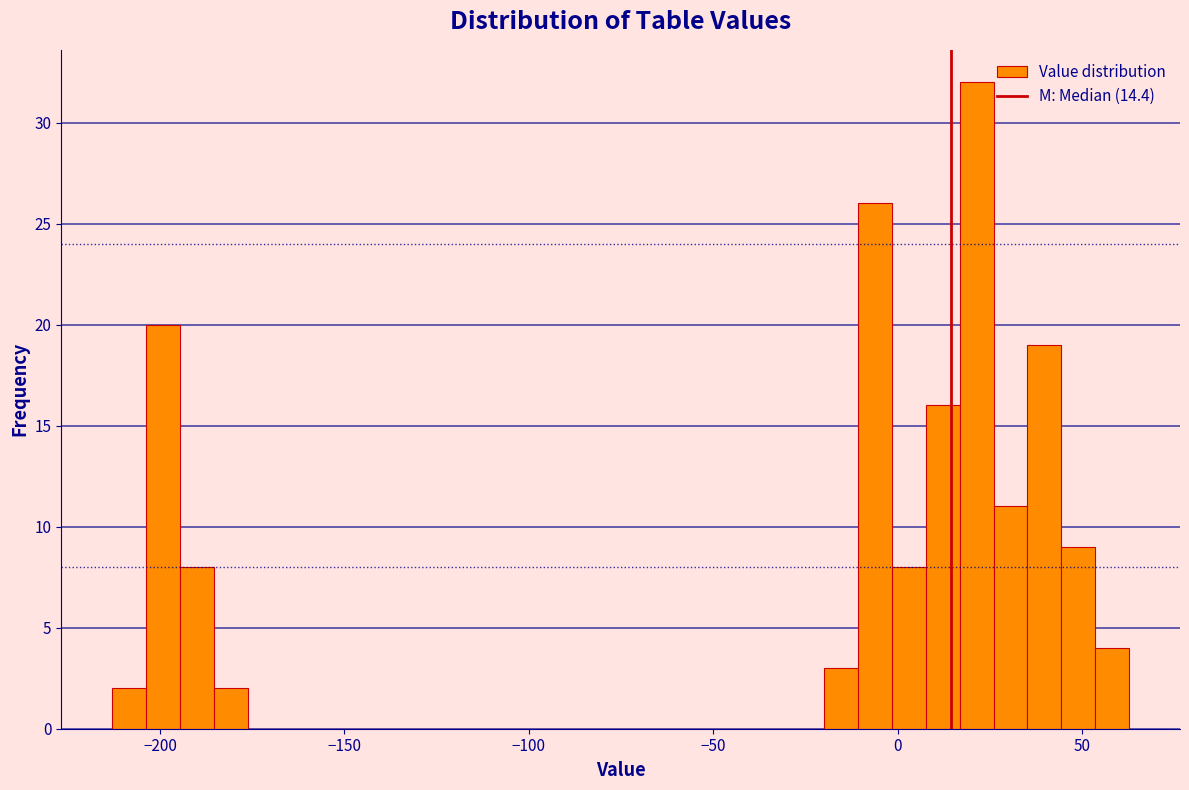

Read against the x-axis, roughly where is the centre of the tallest bar?

20